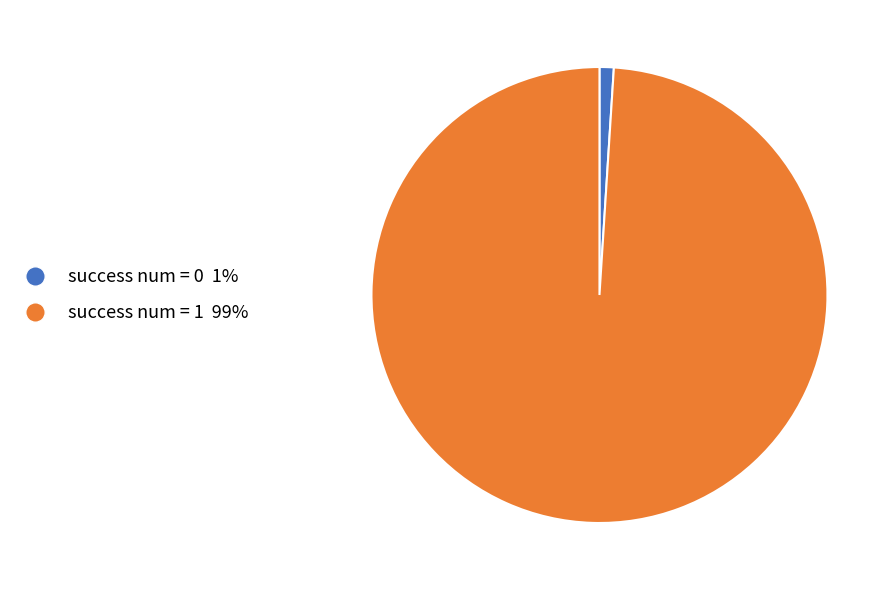

Which category has the smallest portion of the pie?

success num = 0